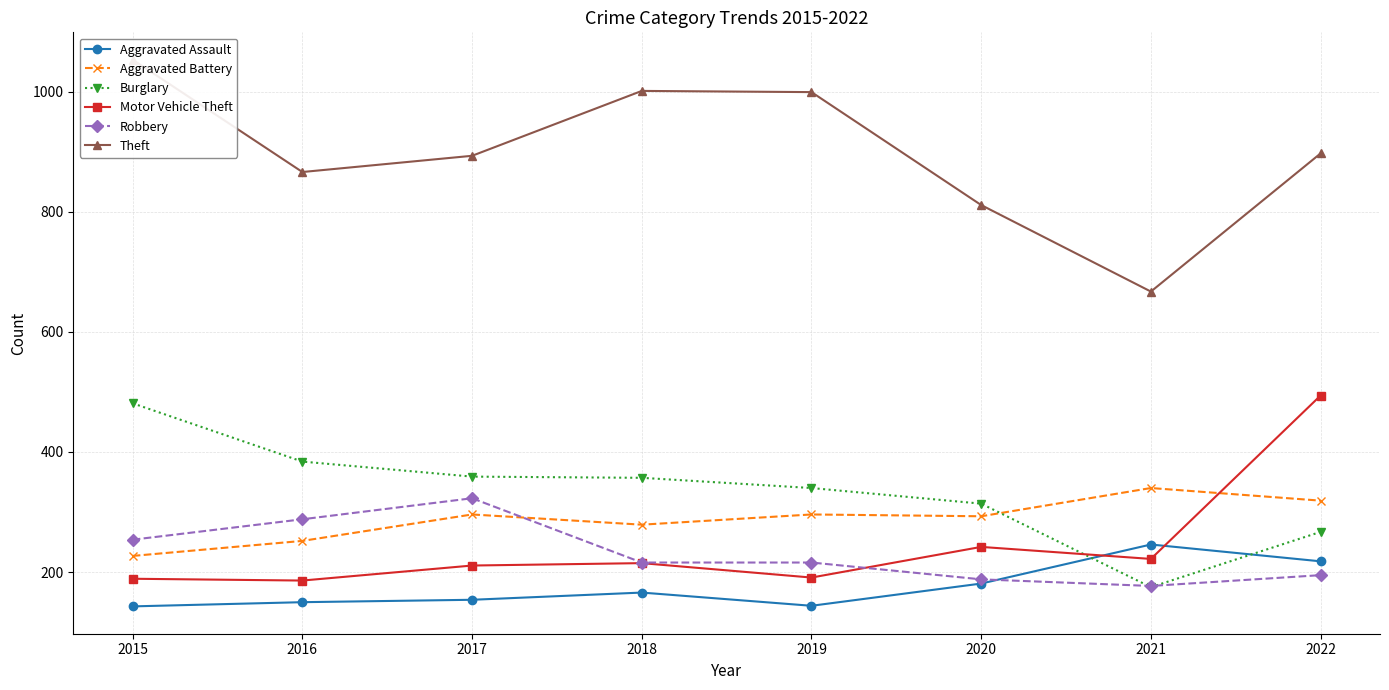

Does the chart display data point markers on the line(s)?

Yes